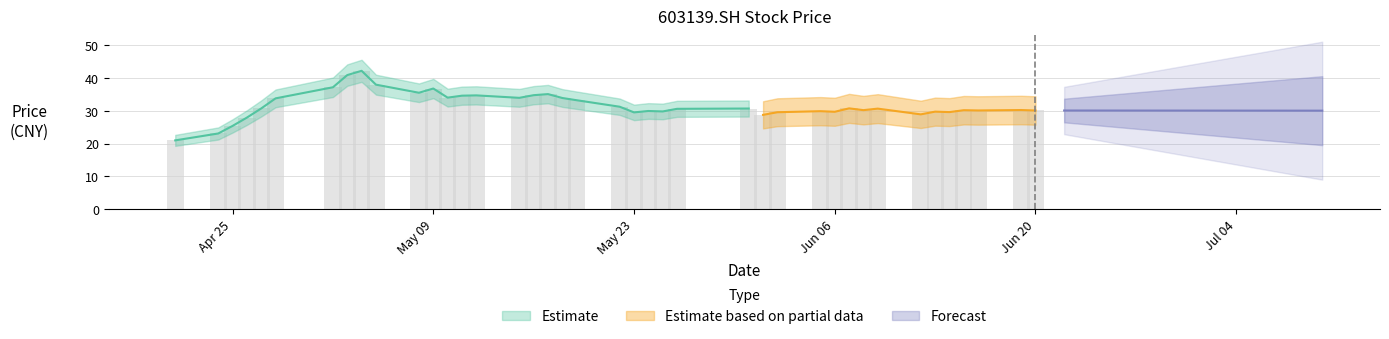

Which has a higher value, 2017-05-16 or 2017-04-25?

2017-05-16